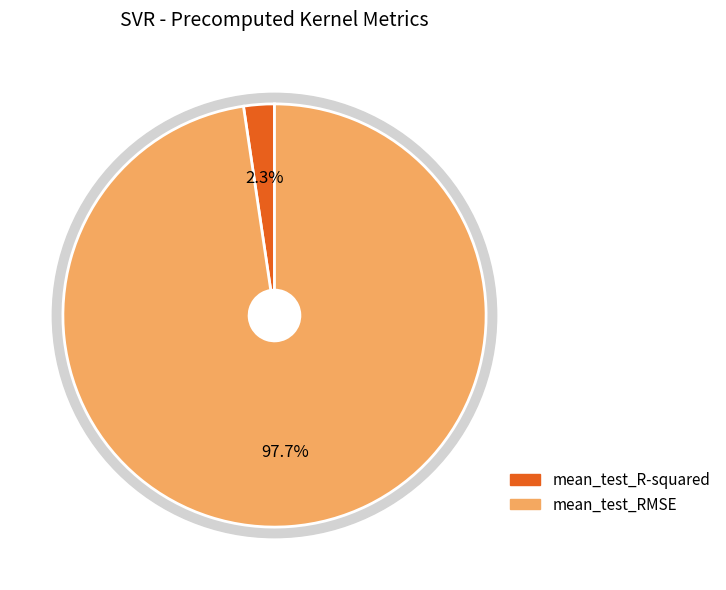

To the nearest percent, what is the difference between the mean_test_RMSE and mean_test_R-squared slice percentages?

95%